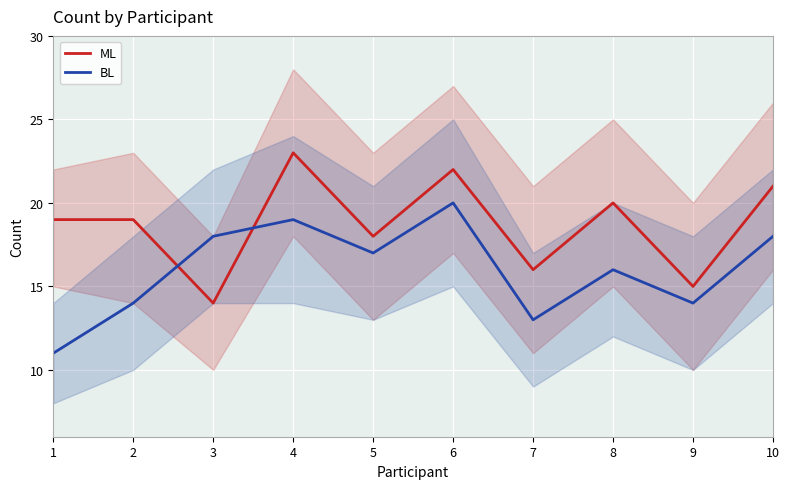

Which series has the largest range (max minus min)?

ML